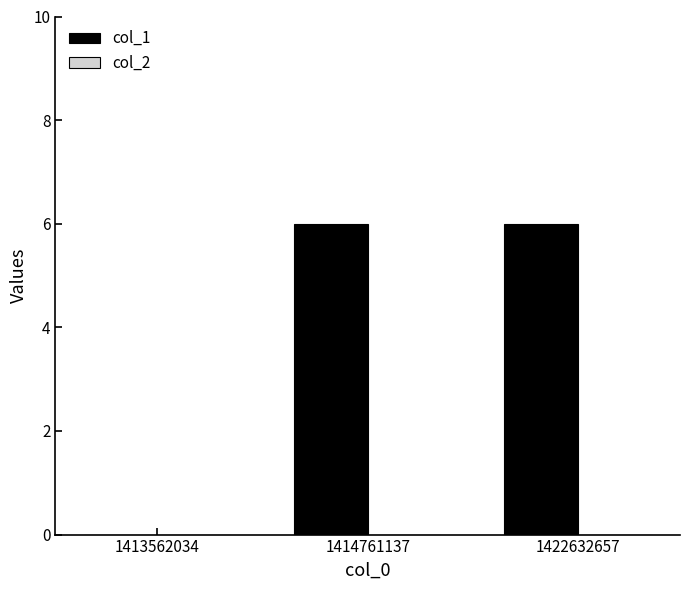

Is it true that the value at 1413562034 is 0?

True